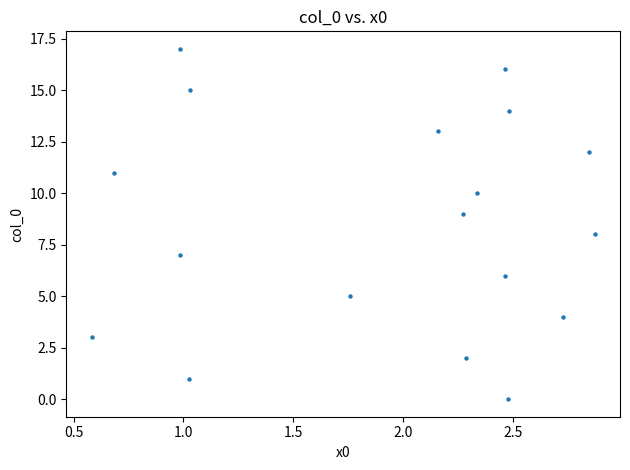

What is the range of Y values (max minus min)?

17